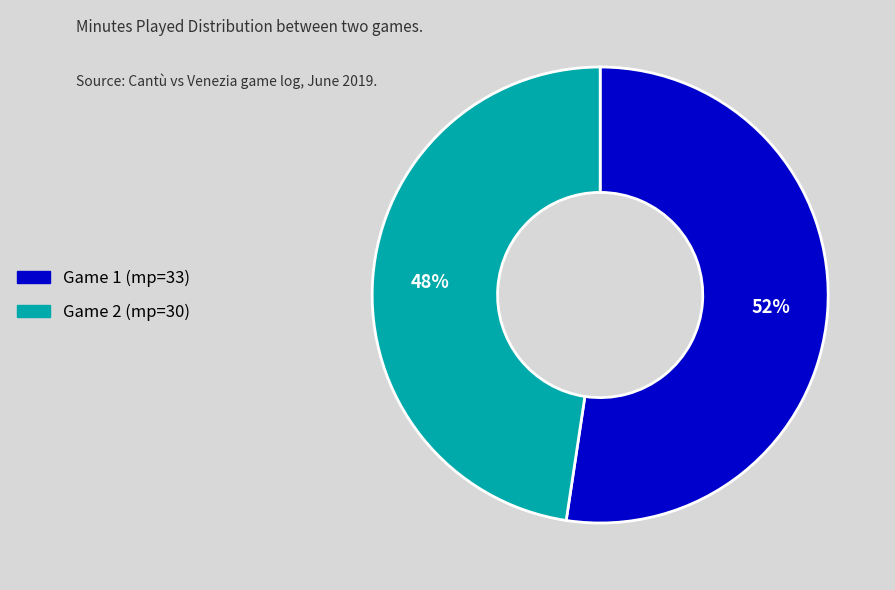

Is there a majority slice in this chart?

Yes